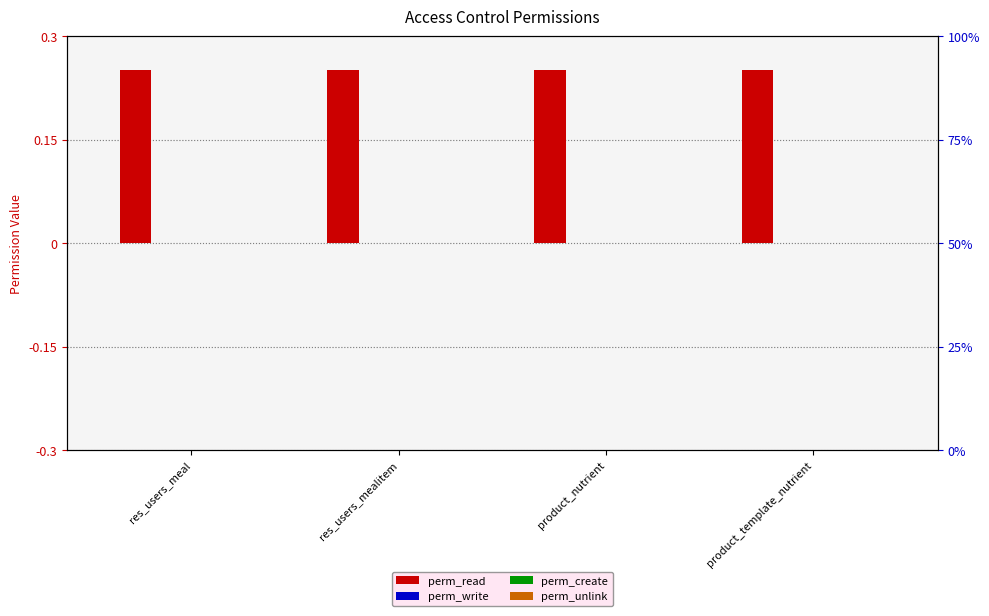

Which series changed the most between res_users_mealitem and product_template_nutrient?

perm_read